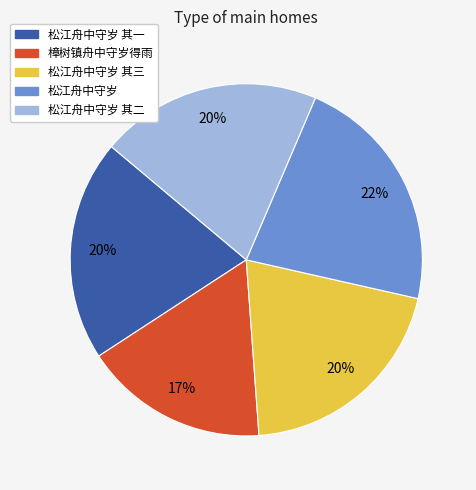

How many slices are in this pie chart?

5